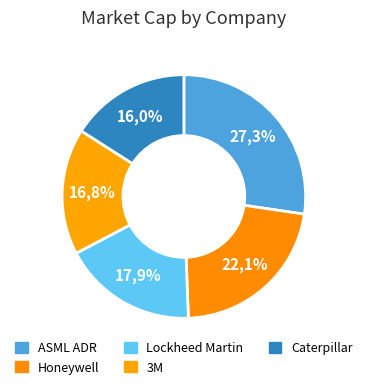

What is the largest slice in the pie chart?

ASML ADR